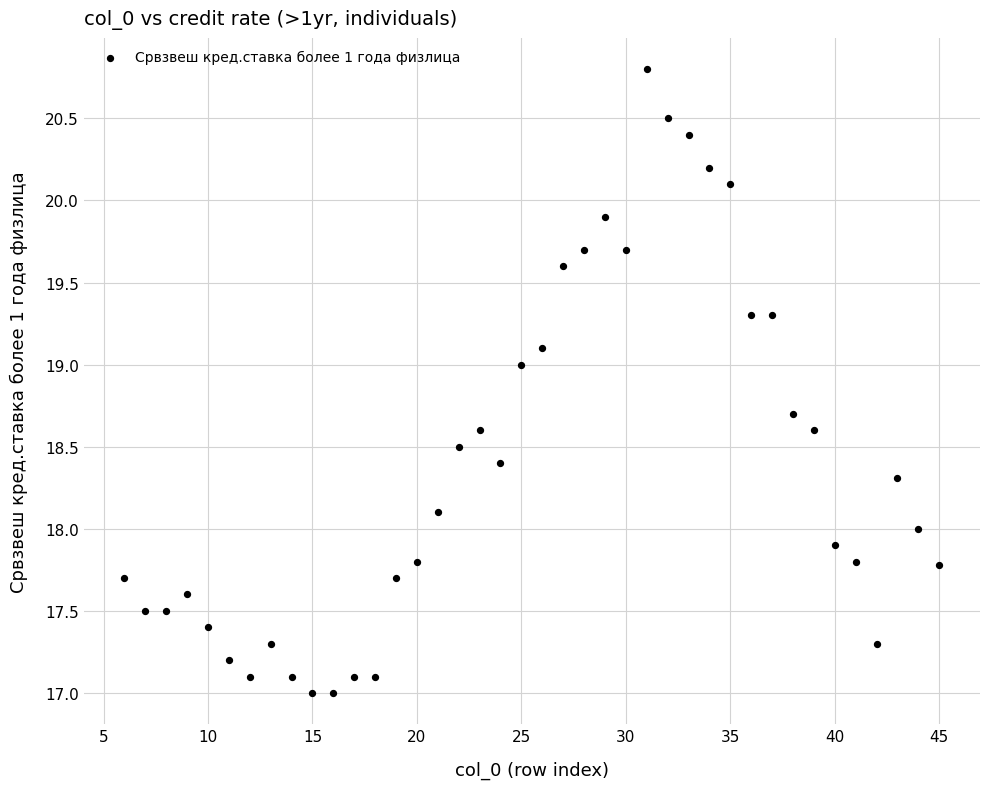

What is the range of Y values (max minus min)?

3.8